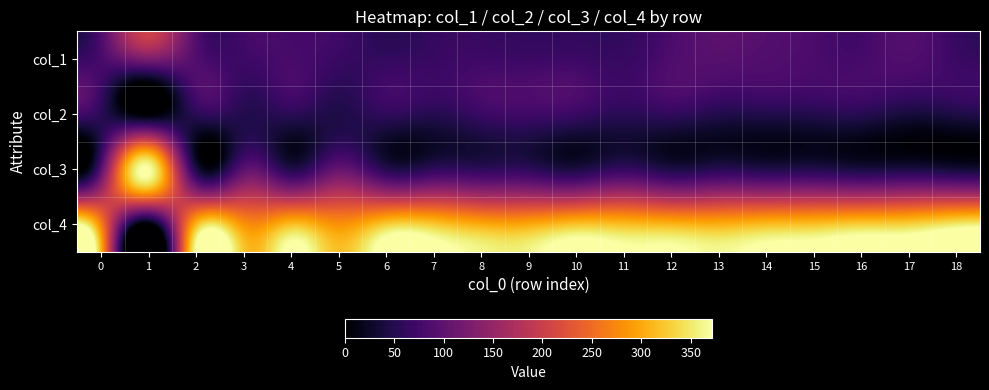

Reading right to left, extract all data points from this chart.

col_1: 18=69	17=87	16=78	15=82	14=89	13=93	12=85	11=65	10=70	9=69	8=72	7=66	6=62	5=67	4=80	3=71	2=90	1=128	0=80
col_2: 18=45	17=39	16=53	15=50	14=49	13=49	12=61	11=55	10=68	9=73	8=68	7=52	6=60	5=46	4=56	3=50	2=55	1=0	0=56
col_3: 18=36	17=43	16=41	15=49	14=47	13=53	12=44	11=64	10=42	9=58	8=58	7=58	6=52	5=105	4=48	3=95	2=47	1=372	0=90
col_4: 18=350	17=331	16=328	15=319	14=315	13=305	12=310	11=316	10=320	9=300	8=302	7=324	6=326	5=282	4=316	3=284	2=308	1=0	0=274